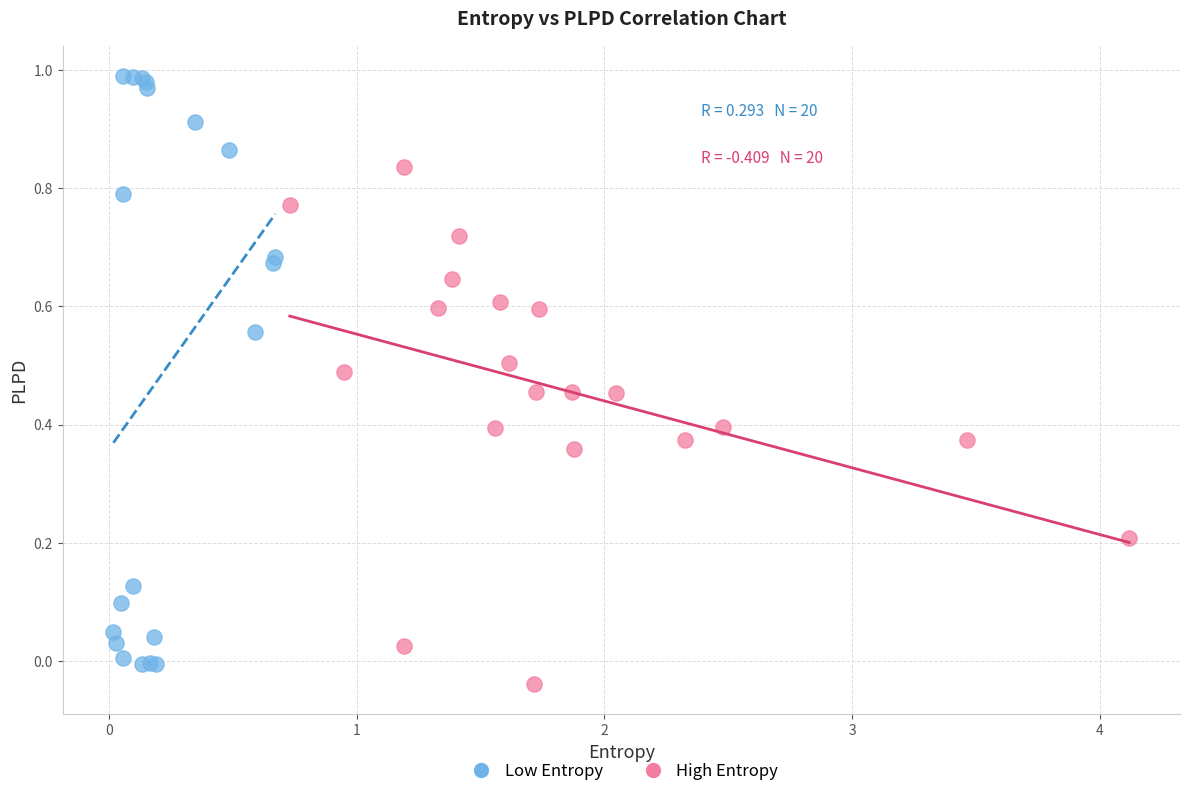

What are all the series names shown in the legend?

Low Entropy, High Entropy